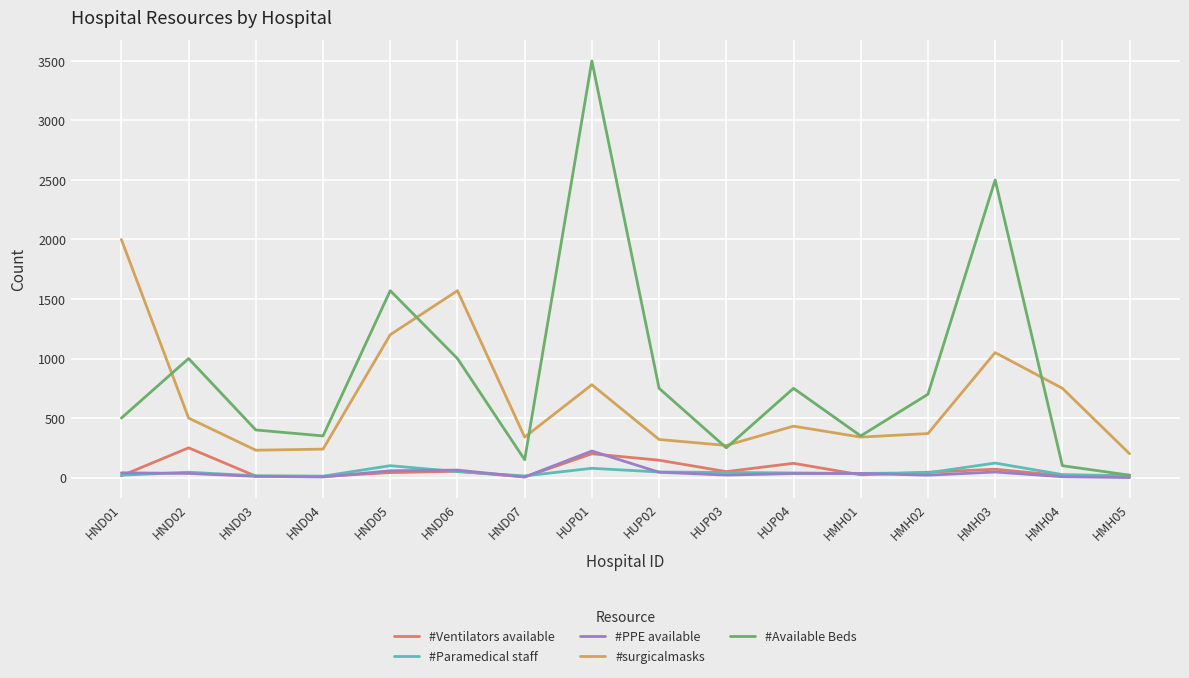

True or false: #PPE available and #surgicalmasks intersect in this chart.

False